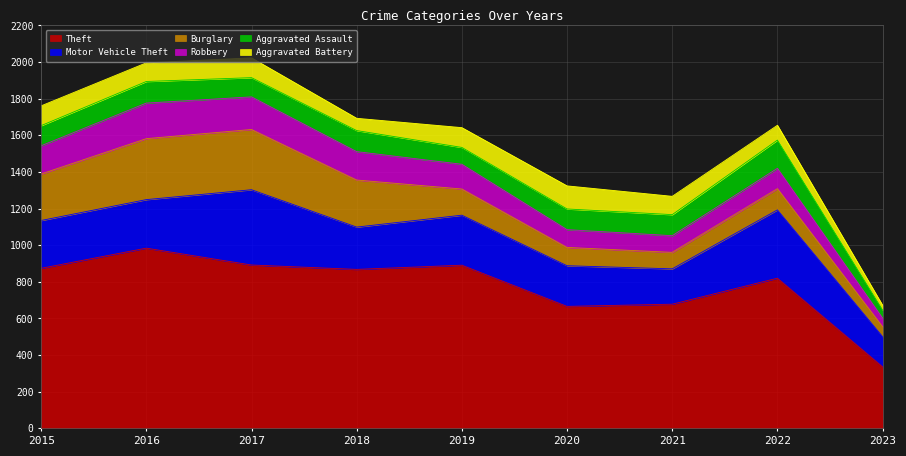

The Theft series shows 1027 at 2020. True or false?

False